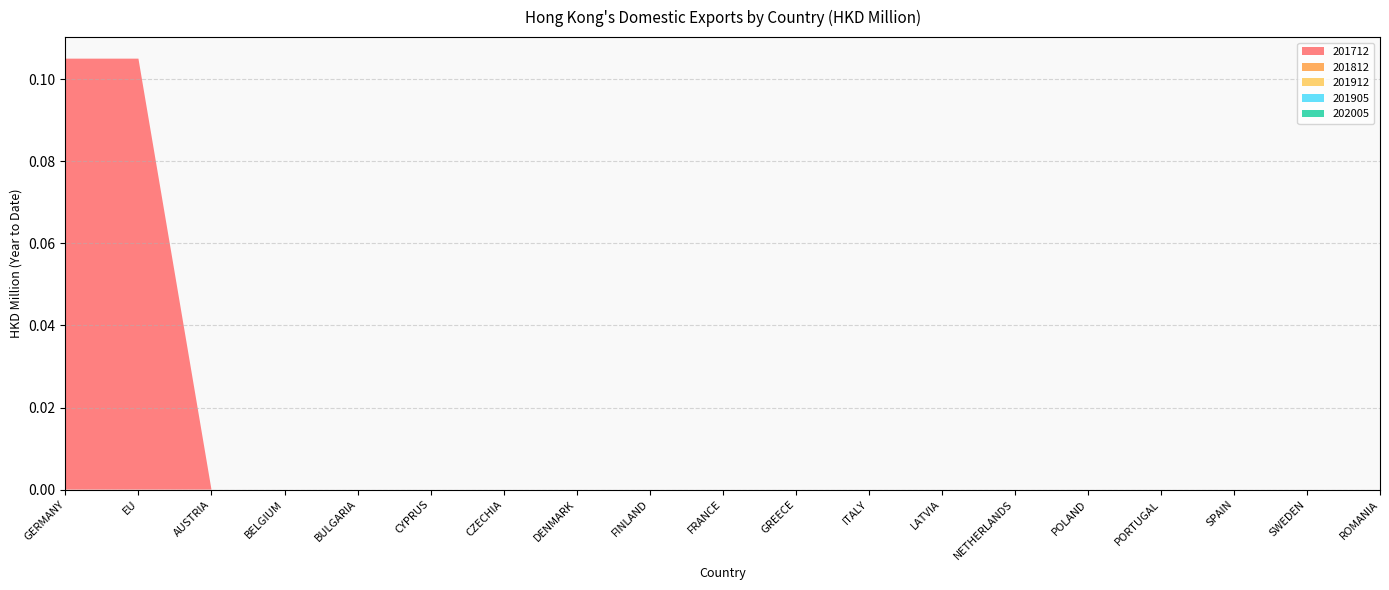

Reading left to right, list all the values displayed in this chart.

201712: GERMANY=0.1	EU=0.1	AUSTRIA=0.0	BELGIUM=0.0	BULGARIA=0.0	CYPRUS=0.0	CZECHIA=0.0	DENMARK=0.0	FINLAND=0.0	FRANCE=0.0	GREECE=0.0	ITALY=0.0	LATVIA=0.0	NETHERLANDS=0.0	POLAND=0.0	PORTUGAL=0.0	SPAIN=0.0	SWEDEN=0.0	ROMANIA=0.0
201812: GERMANY=0.0	EU=0.0	AUSTRIA=0.0	BELGIUM=0.0	BULGARIA=0.0	CYPRUS=0.0	CZECHIA=0.0	DENMARK=0.0	FINLAND=0.0	FRANCE=0.0	GREECE=0.0	ITALY=0.0	LATVIA=0.0	NETHERLANDS=0.0	POLAND=0.0	PORTUGAL=0.0	SPAIN=0.0	SWEDEN=0.0	ROMANIA=0.0
201912: GERMANY=0.0	EU=0.0	AUSTRIA=0.0	BELGIUM=0.0	BULGARIA=0.0	CYPRUS=0.0	CZECHIA=0.0	DENMARK=0.0	FINLAND=0.0	FRANCE=0.0	GREECE=0.0	ITALY=0.0	LATVIA=0.0	NETHERLANDS=0.0	POLAND=0.0	PORTUGAL=0.0	SPAIN=0.0	SWEDEN=0.0	ROMANIA=0.0
201905: GERMANY=0.0	EU=0.0	AUSTRIA=0.0	BELGIUM=0.0	BULGARIA=0.0	CYPRUS=0.0	CZECHIA=0.0	DENMARK=0.0	FINLAND=0.0	FRANCE=0.0	GREECE=0.0	ITALY=0.0	LATVIA=0.0	NETHERLANDS=0.0	POLAND=0.0	PORTUGAL=0.0	SPAIN=0.0	SWEDEN=0.0	ROMANIA=0.0
202005: GERMANY=0.0	EU=0.0	AUSTRIA=0.0	BELGIUM=0.0	BULGARIA=0.0	CYPRUS=0.0	CZECHIA=0.0	DENMARK=0.0	FINLAND=0.0	FRANCE=0.0	GREECE=0.0	ITALY=0.0	LATVIA=0.0	NETHERLANDS=0.0	POLAND=0.0	PORTUGAL=0.0	SPAIN=0.0	SWEDEN=0.0	ROMANIA=0.0